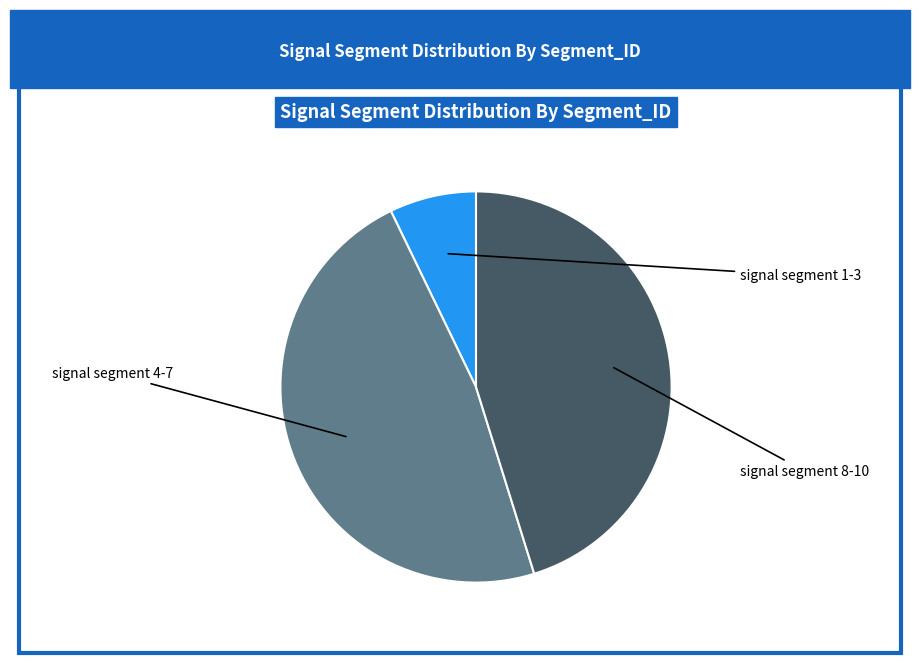

Is there a majority slice in this chart?

No